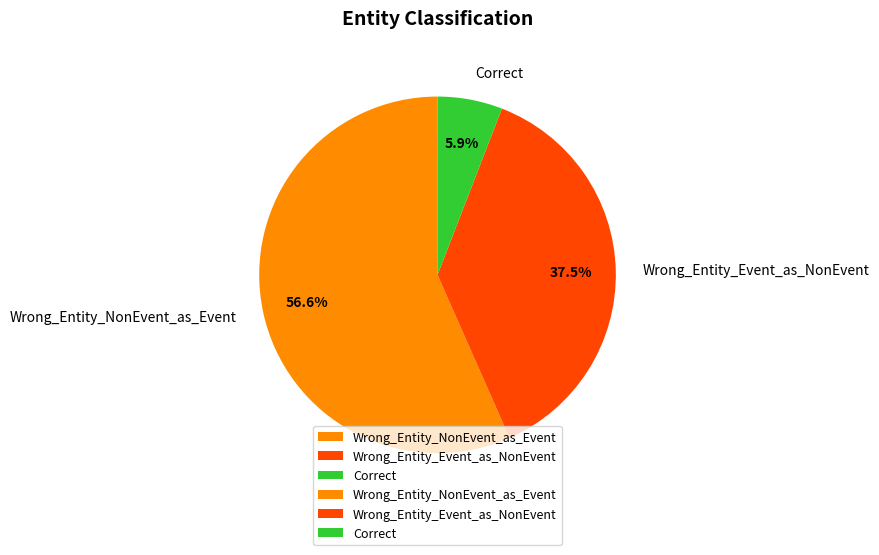

Count the number of slices in the pie.

3